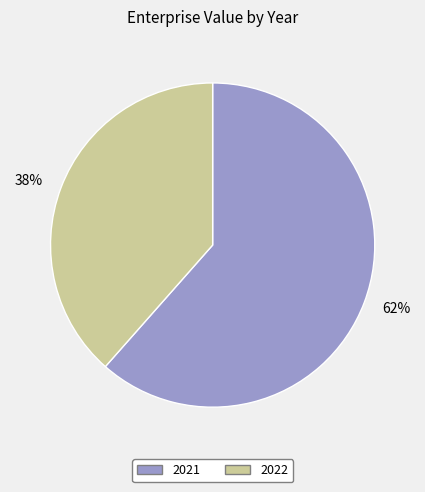

Combined, do 62% and 38% account for over 50%?

Yes